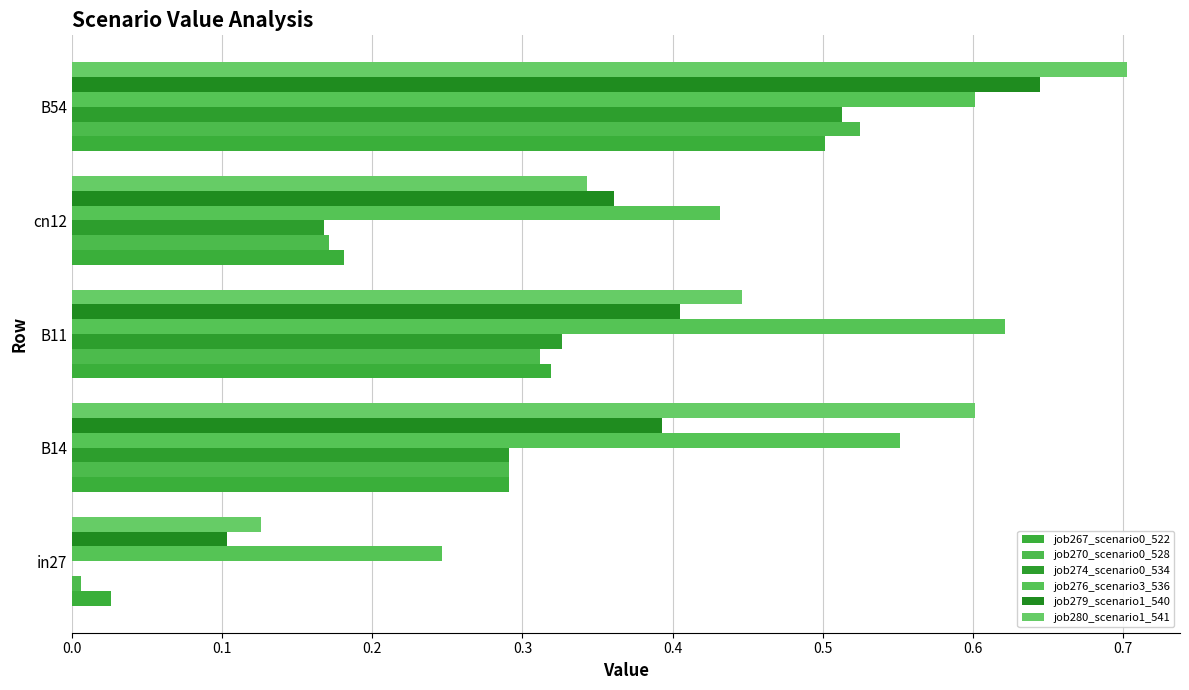

How many series are shown in this chart?

6